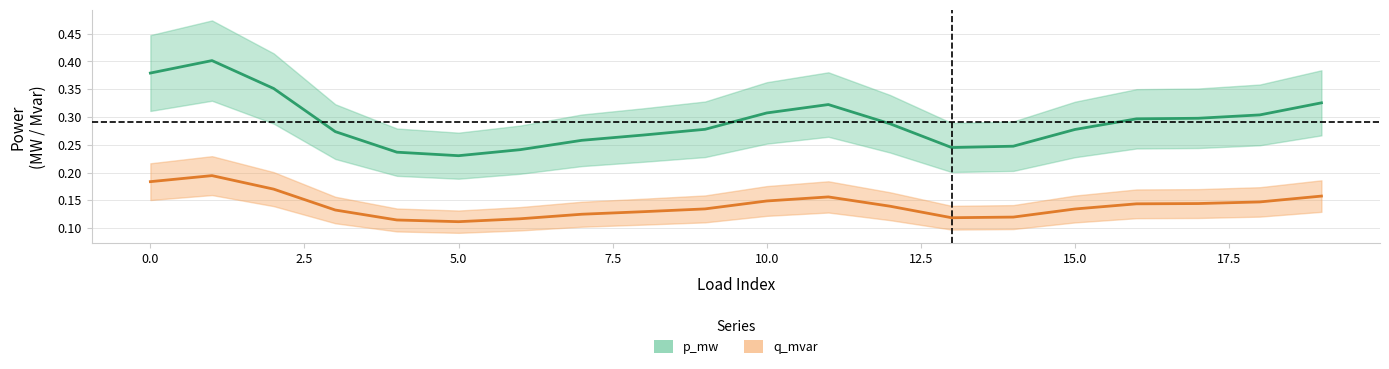

The value of p_mw at 18 is 0.5. True or false?

False